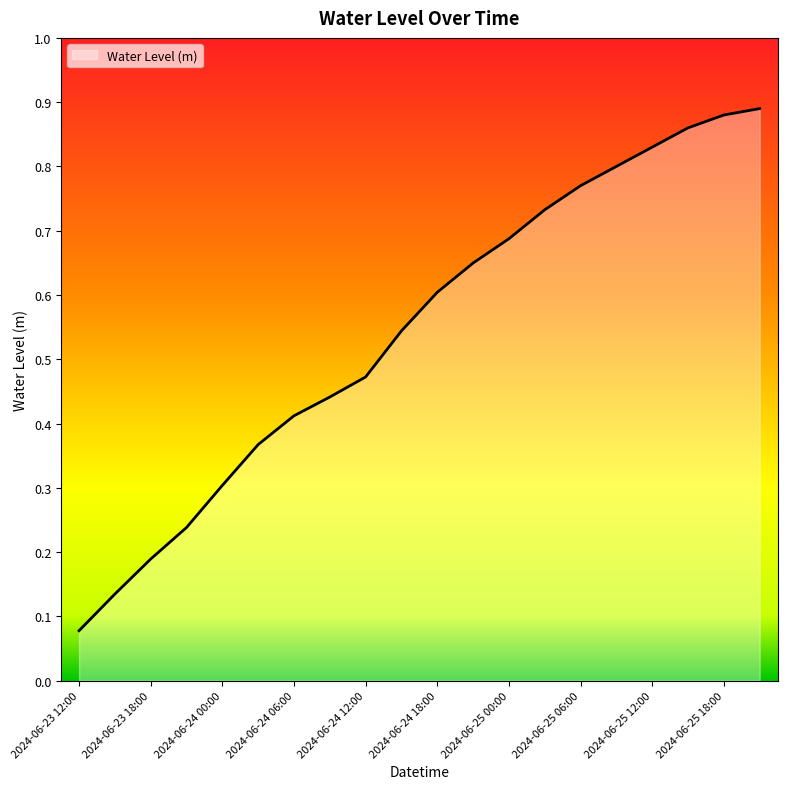

Does the chart display data point markers on the line(s)?

No